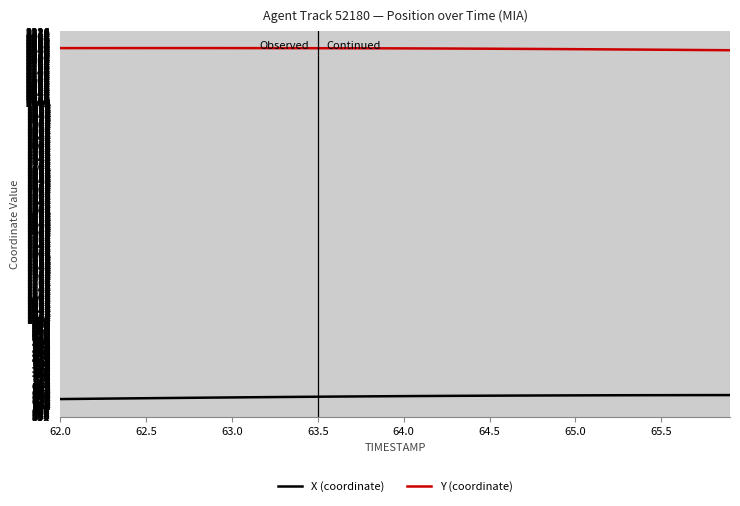

Rank the series by their average value, from lowest to highest.

X (coordinate), Y (coordinate)